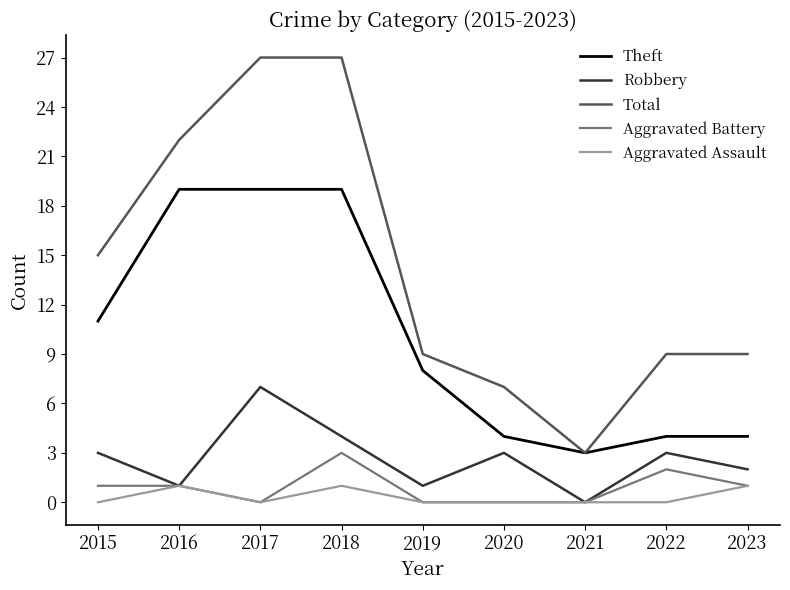

What is the difference between the second highest and minimum values in the Robbery series?

4